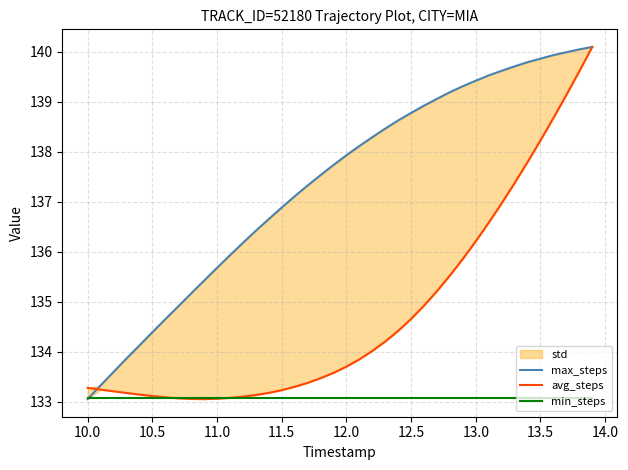

True or false: min_steps and avg_steps cross at least once.

True